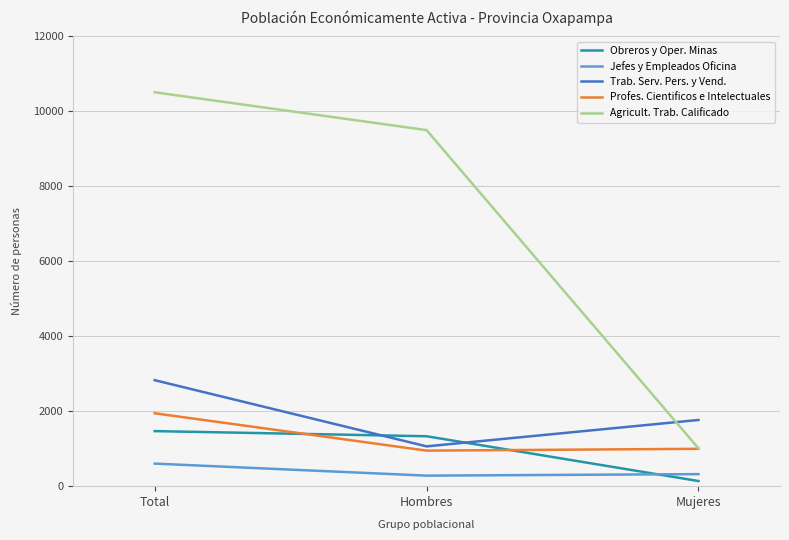

At which label does Trab. Serv. Pers. y Vend. first exceed 1766?

Total